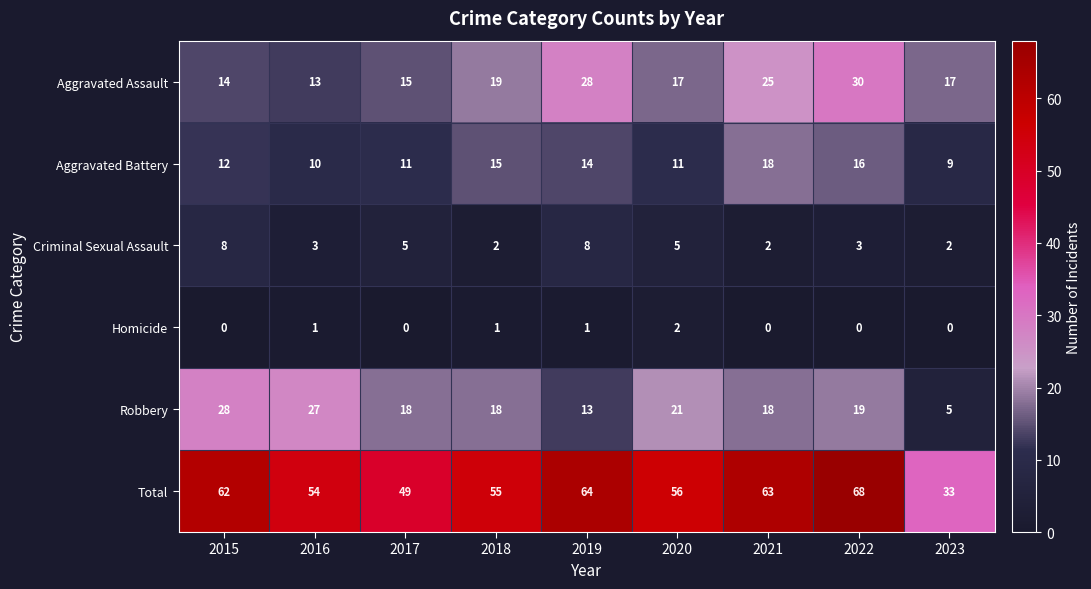

Read the Total value at 2023, to the nearest 10.

30